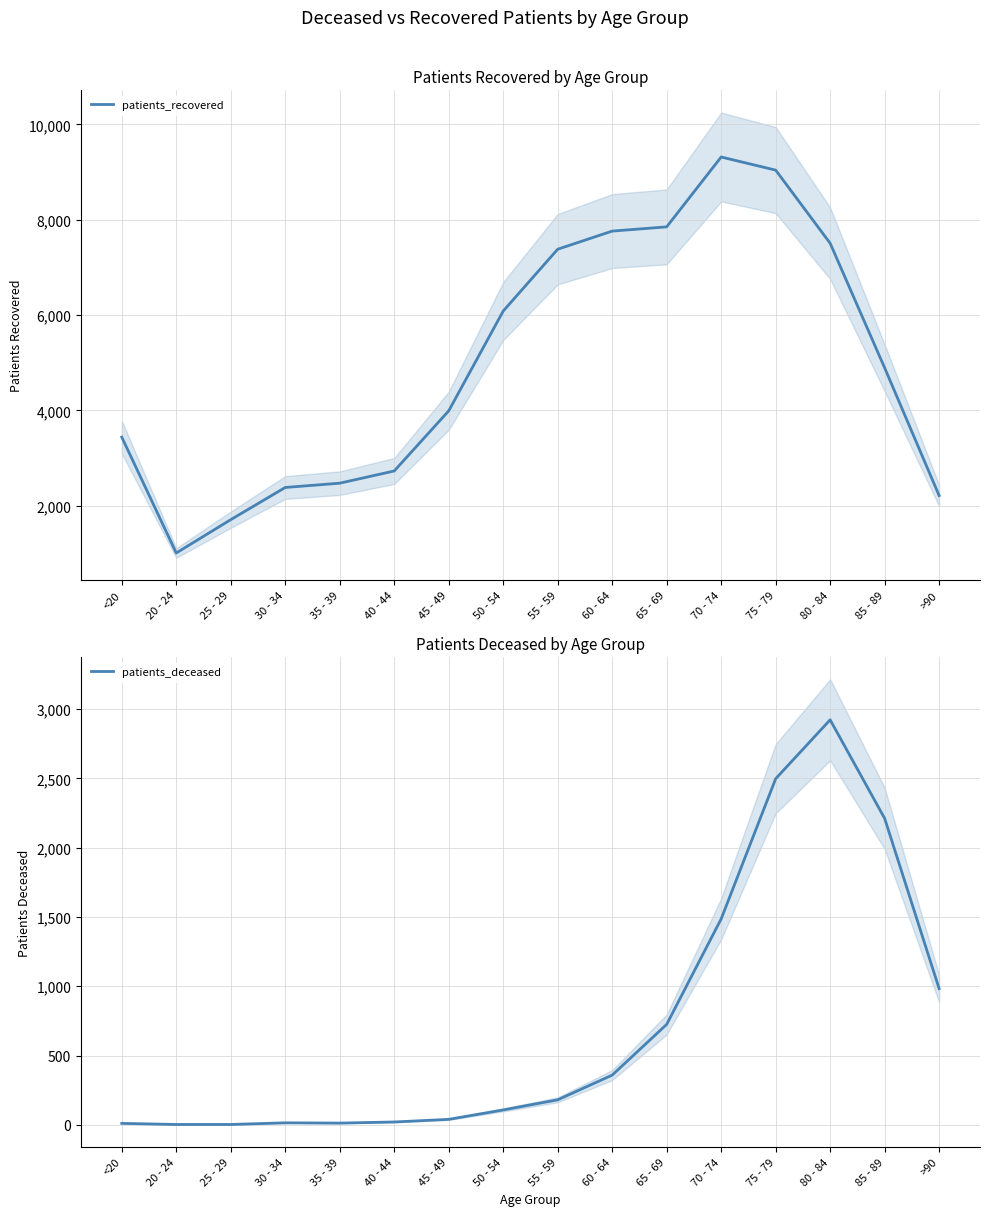

What is the total value across all series at >90?

3197